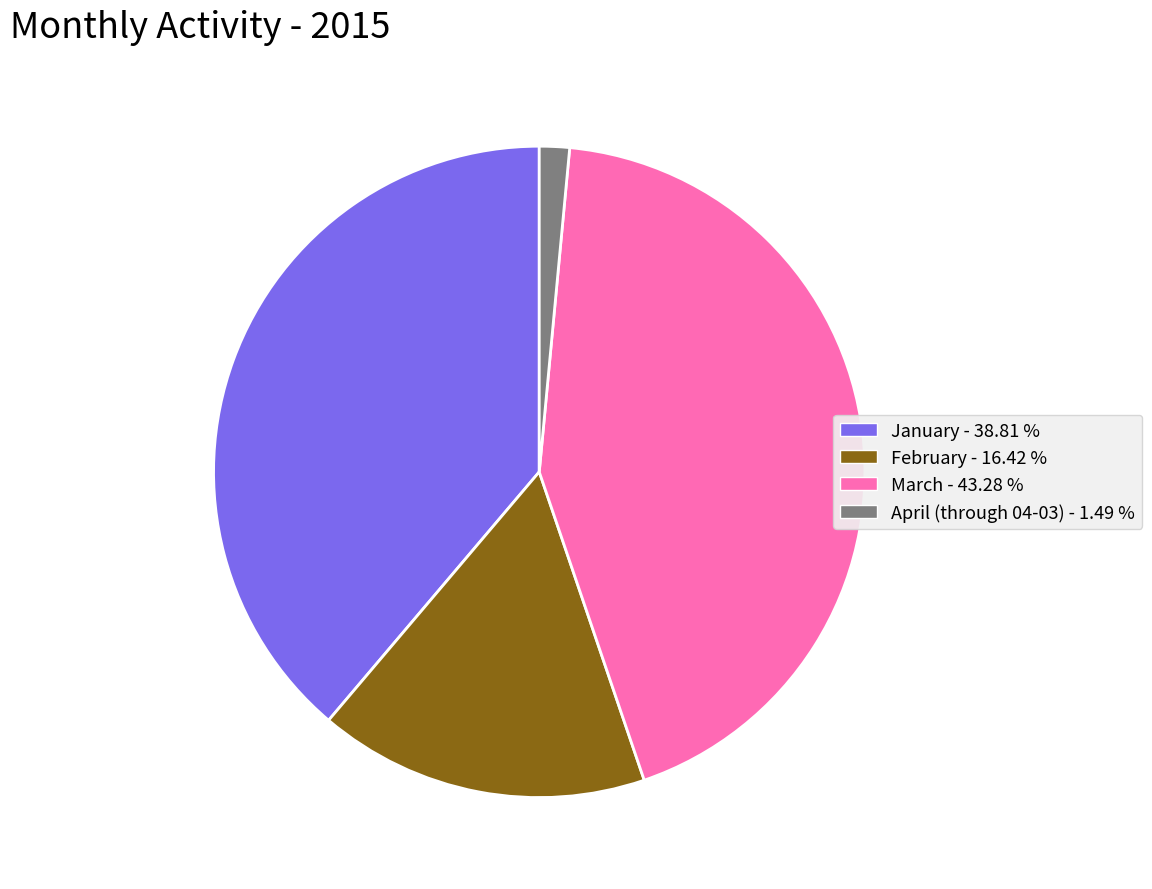

Which slice is the largest?

March